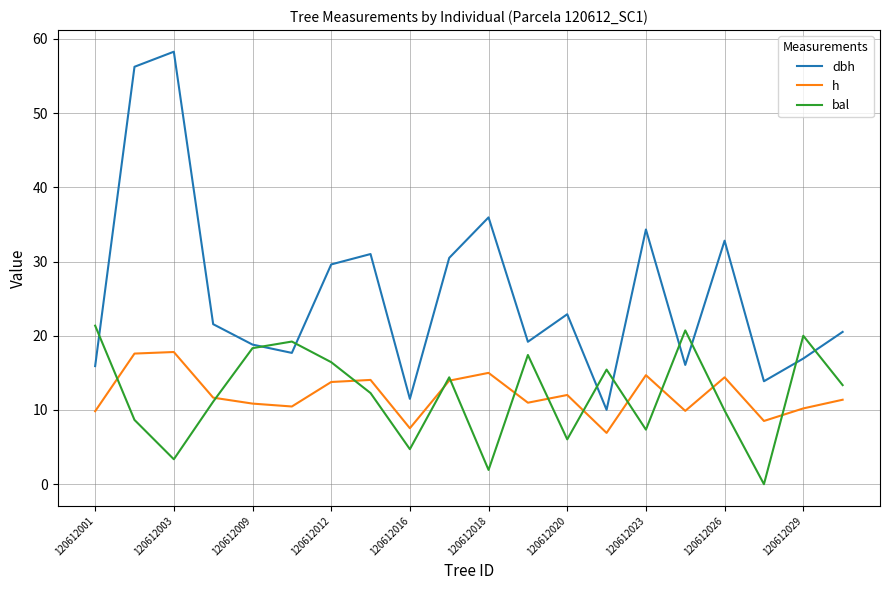

True or false: dbh has more than 0 points higher than both neighbors.

True